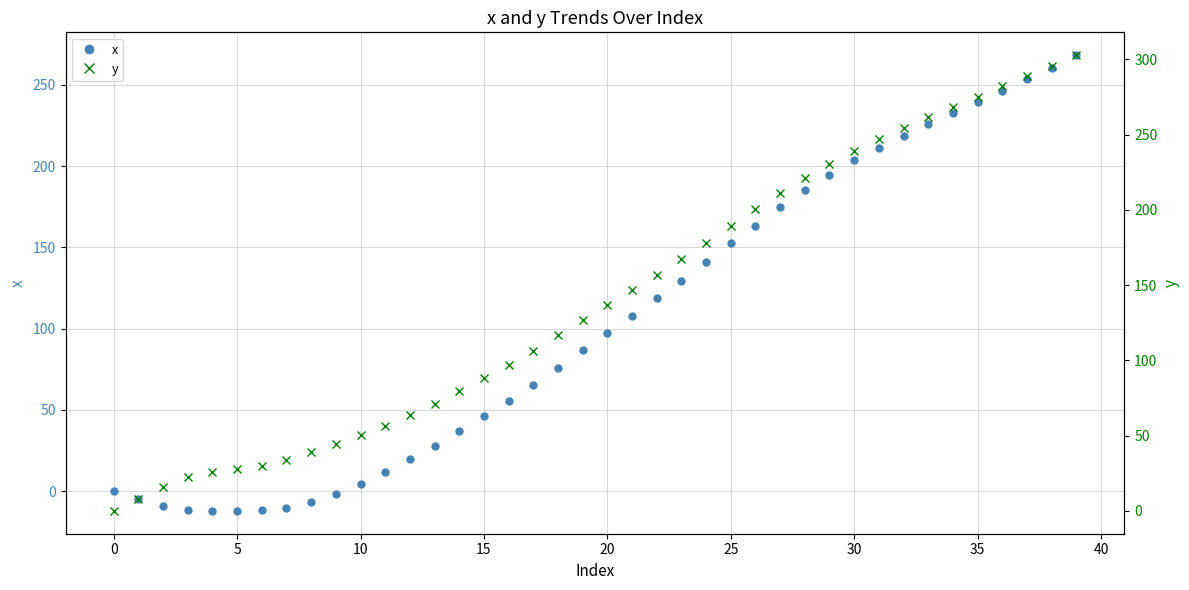

Which series has the largest total across all categories?

y